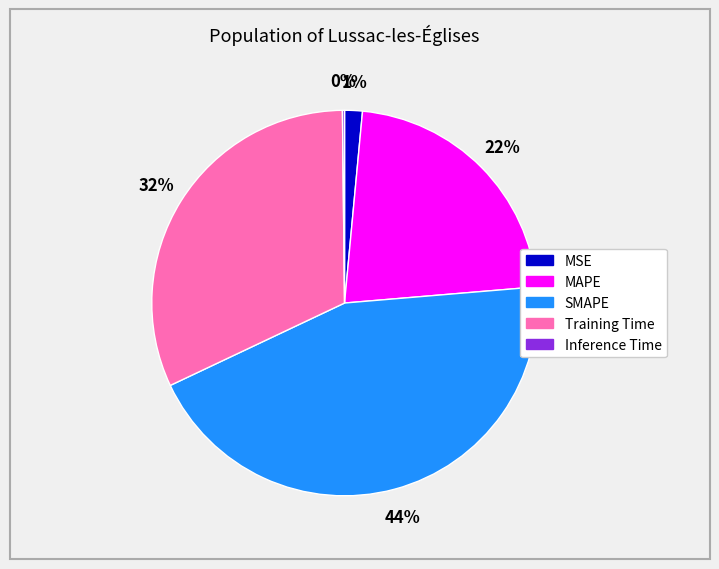

What is the ratio of the value at MAPE to the value at Training Time?

0.7